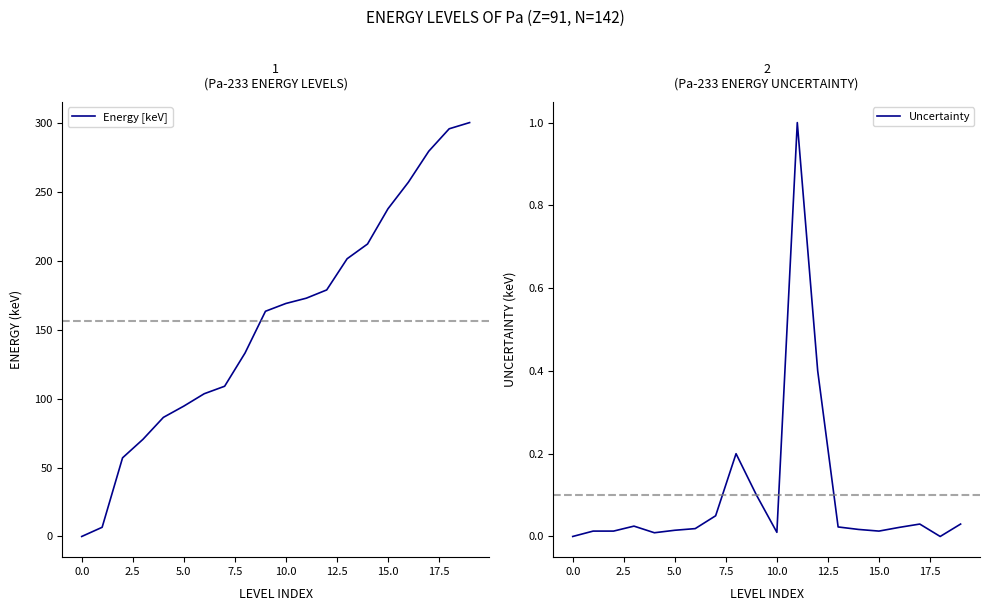

Which series has the largest range (max minus min)?

Energy [keV]